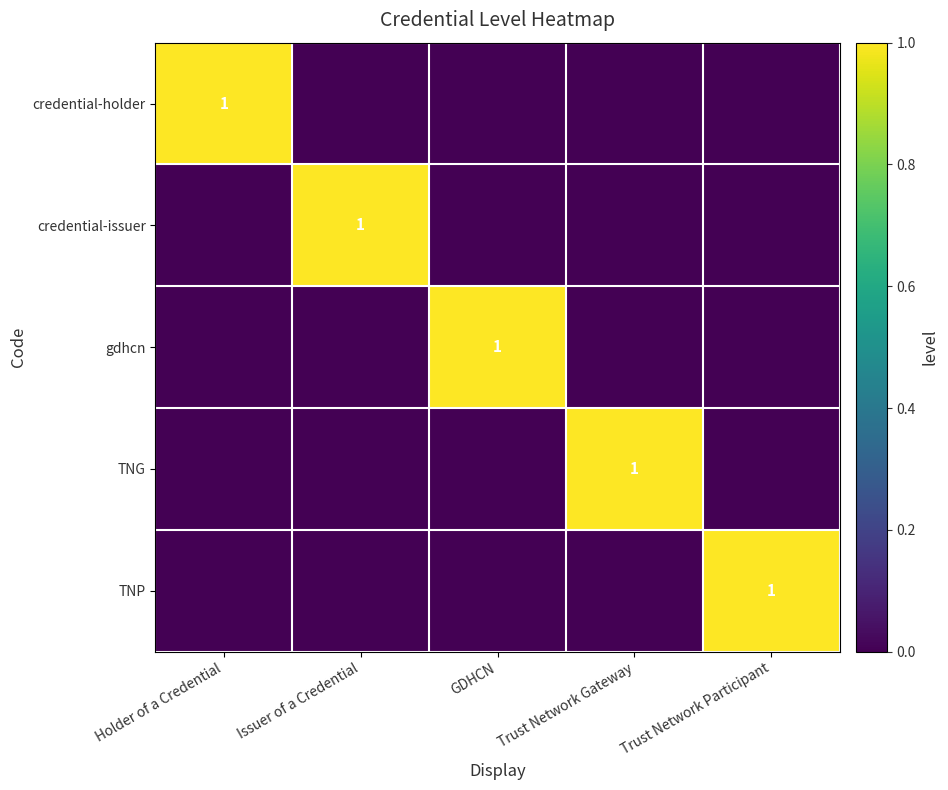

At which category does the chart reach its minimum across all series?

Issuer of a Credential